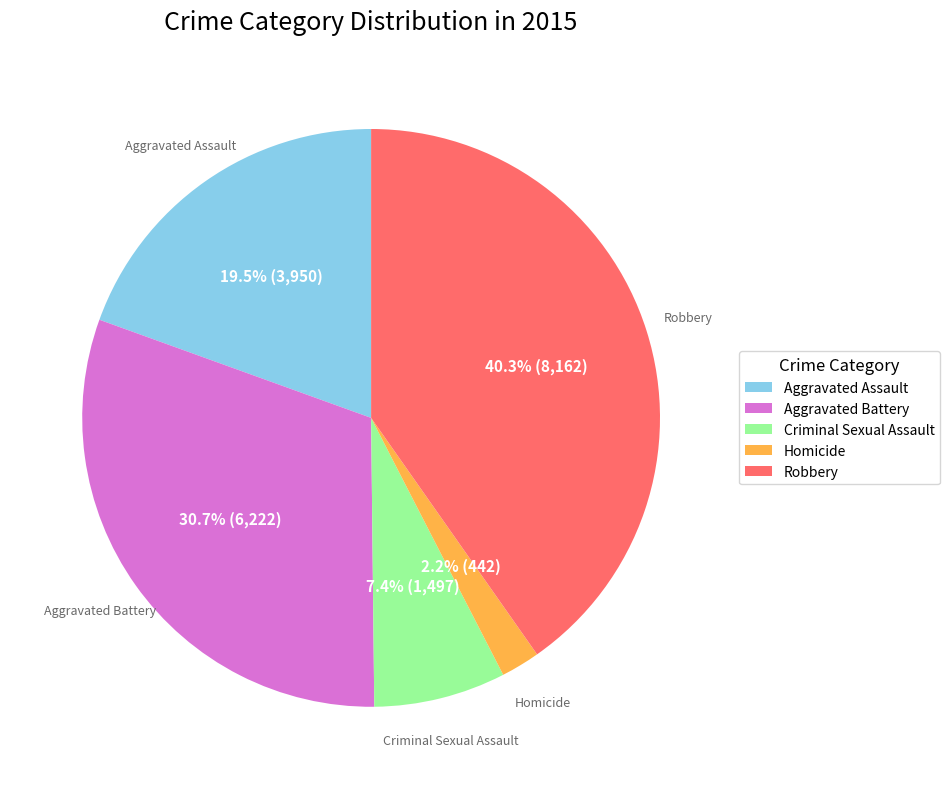

How many segments does this pie chart have?

5